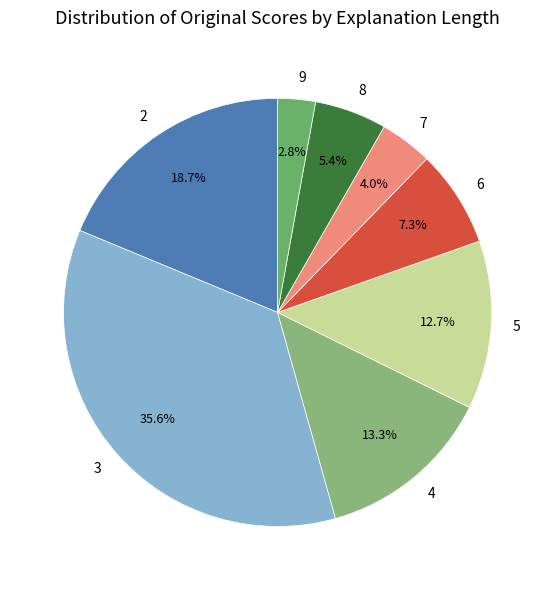

Is there any slice that represents more than half of the pie?

No